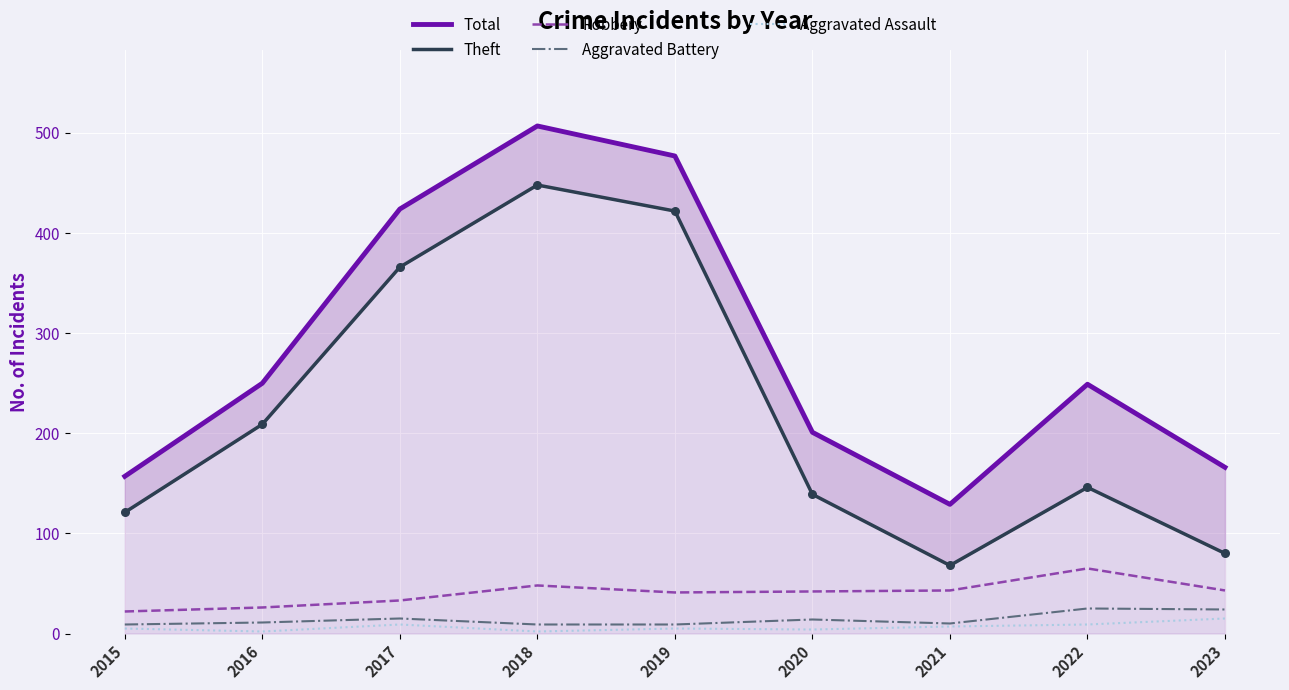

Which series has the largest total across all categories?

Total